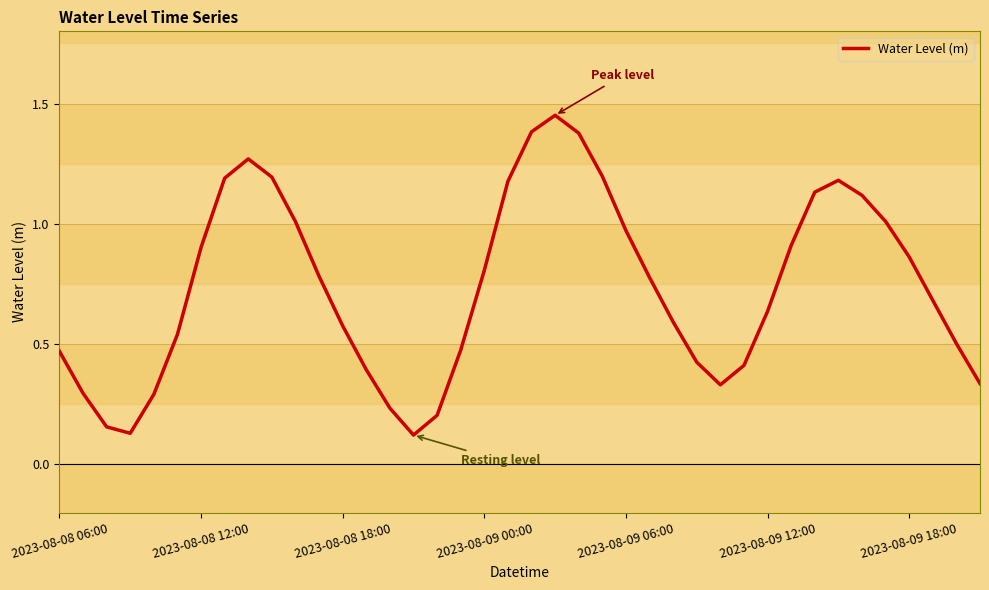

What is the average value?

0.7